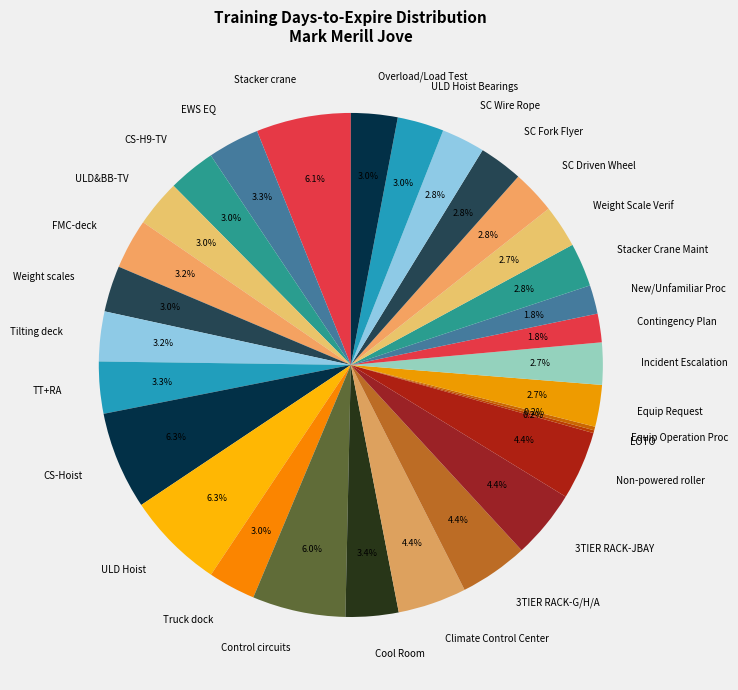

What is the ratio of the value at Cool Room to the value at FMC-deck?

1.1